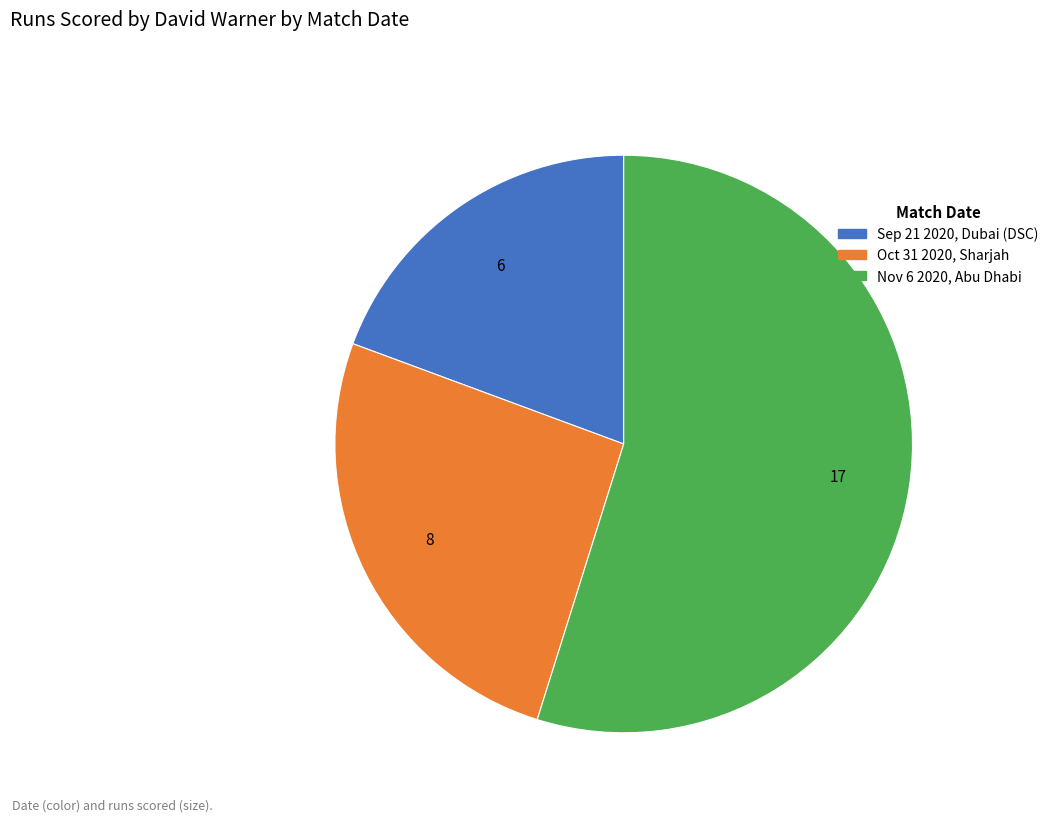

Which has a higher value, Sep 21 2020, Dubai (DSC) or Oct 31 2020, Sharjah?

Oct 31 2020, Sharjah